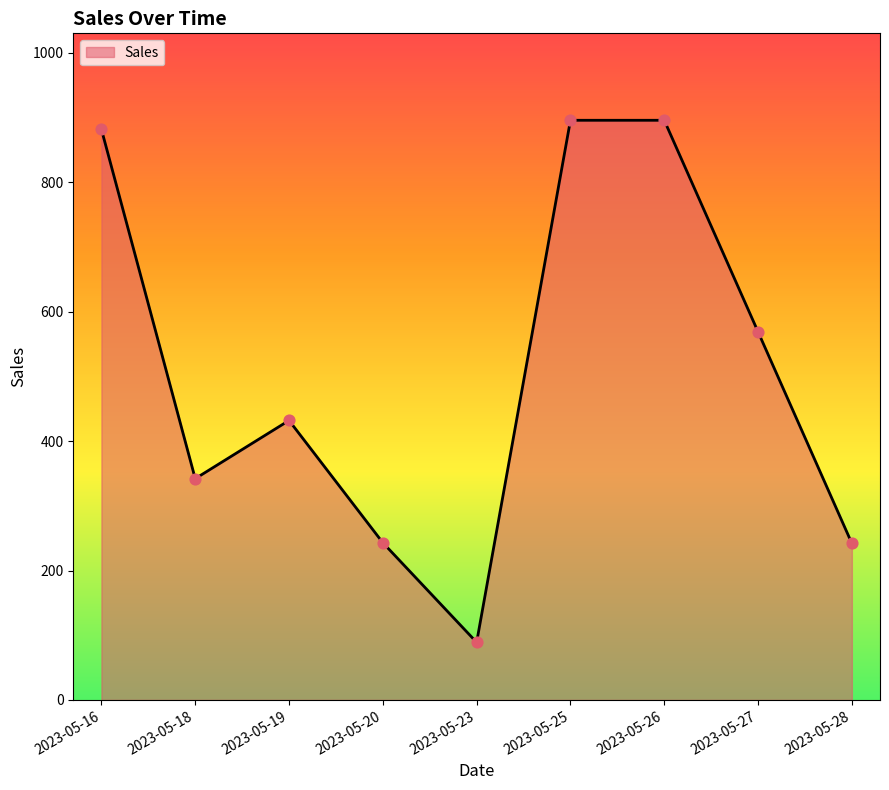

What is the change in value from 2023-05-20 to 2023-05-26?

+653